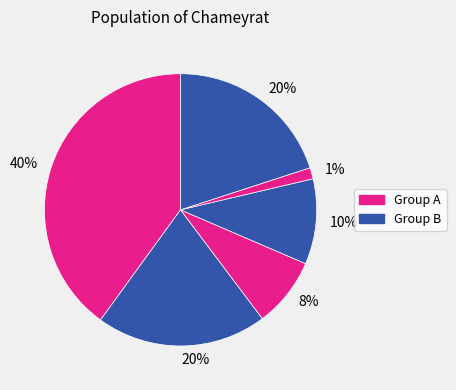

To the nearest percent, what is the difference between the largest and smallest slice percentages?

39%